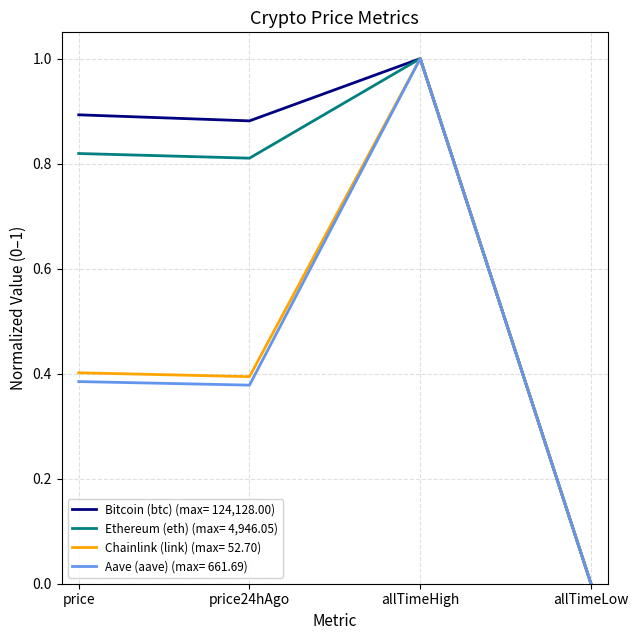

What is the total value across all series at price24hAgo?

2.5